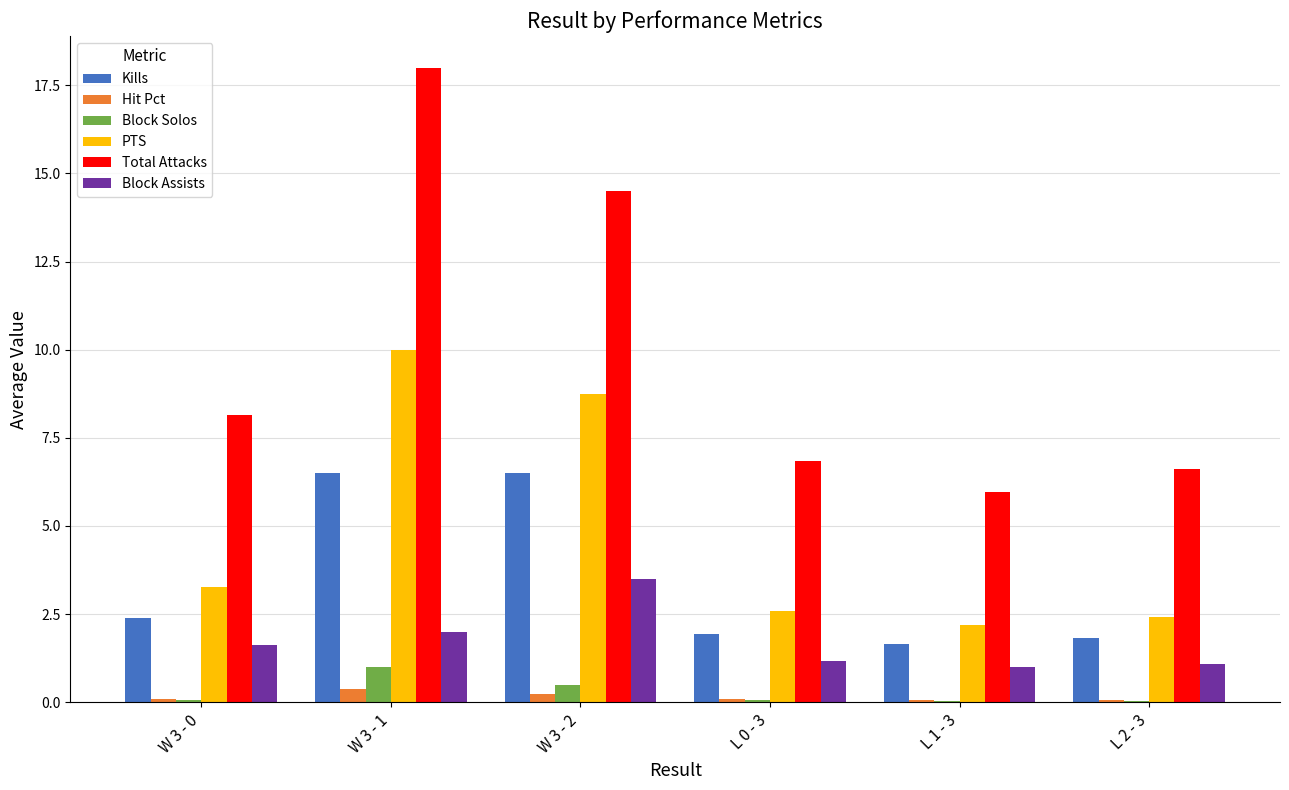

Is the value of Block Solos at L 2 - 3 greater than the value of Block Assists at L 1 - 3?

No